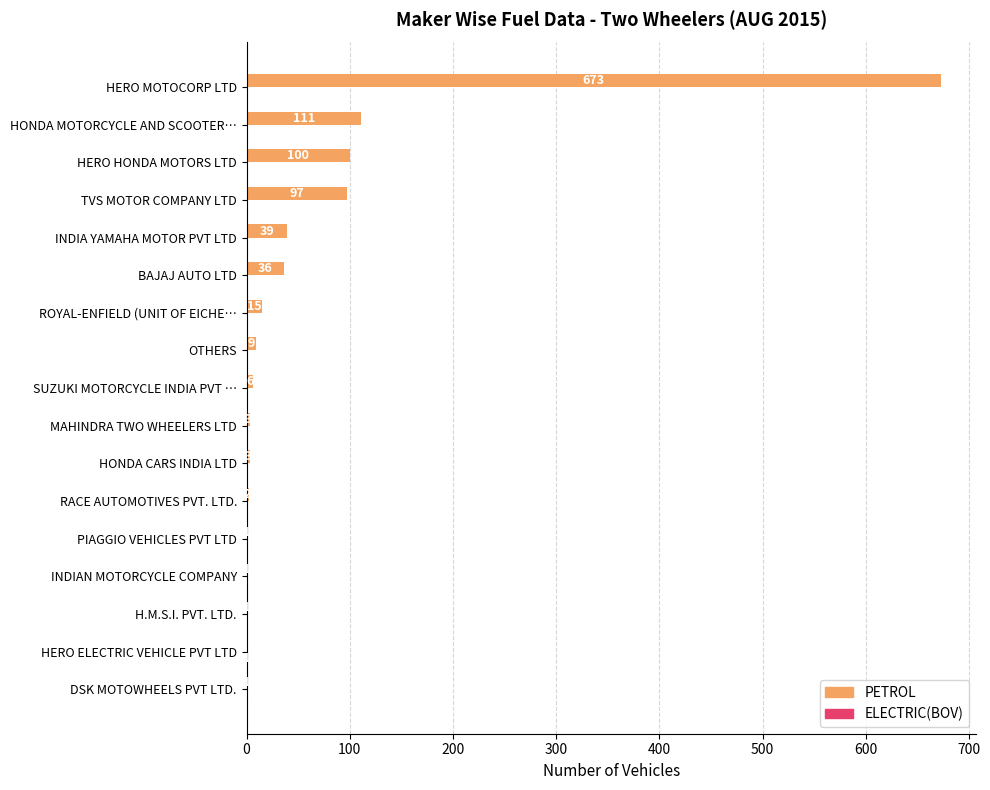

What is the sum of all PETROL values?

1098